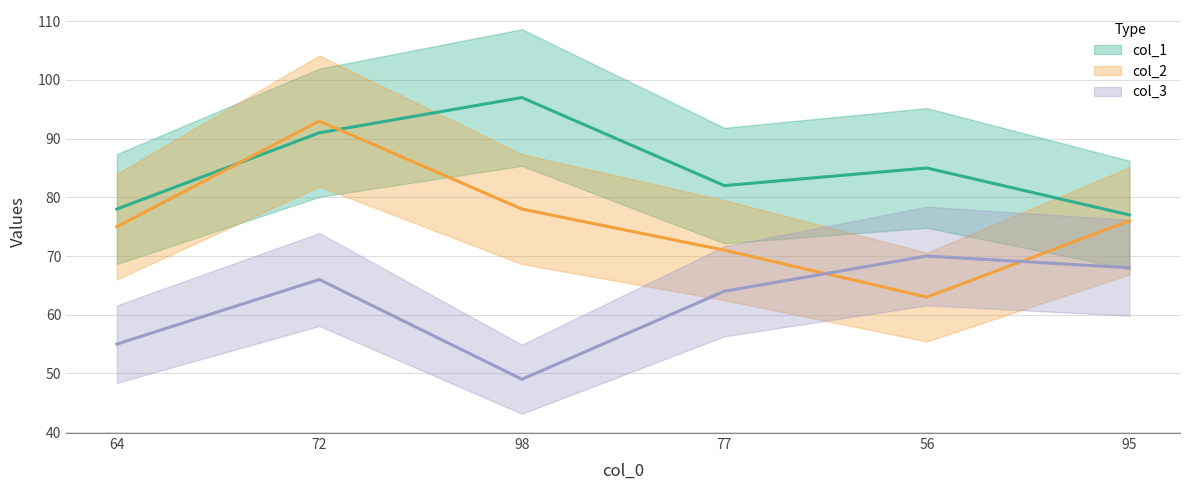

What is the average value of the col_2 series?

76